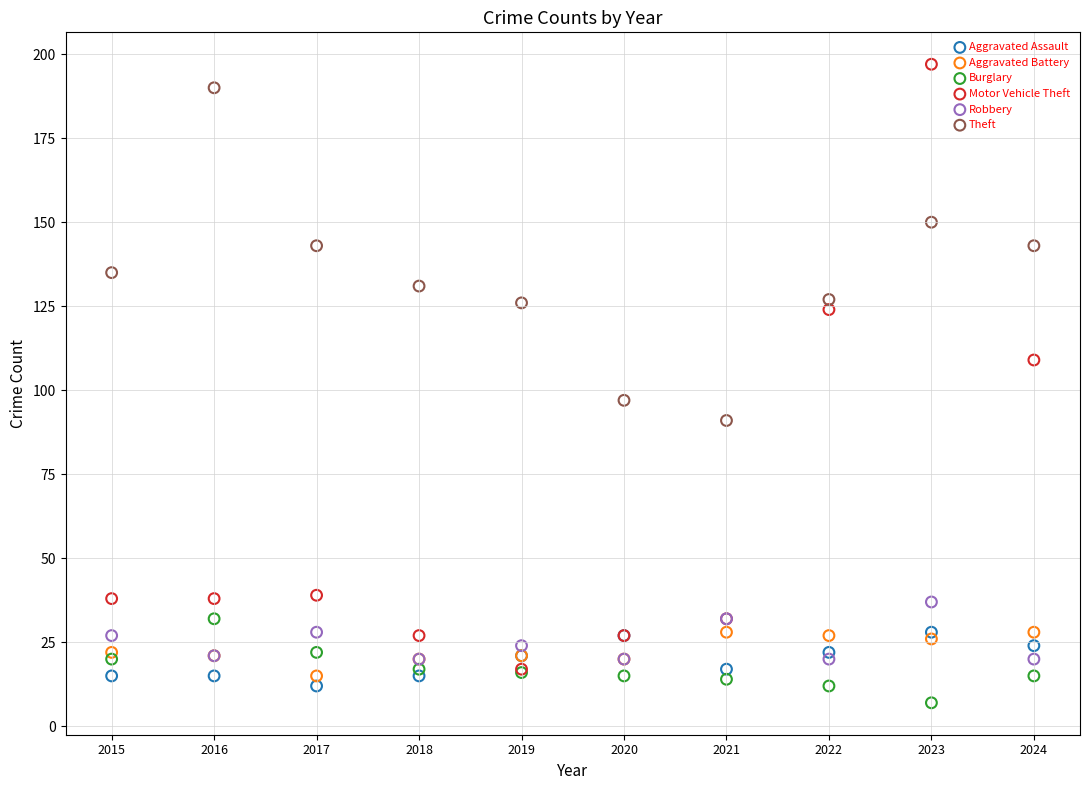

Which series contains the lowest Y value?

Burglary